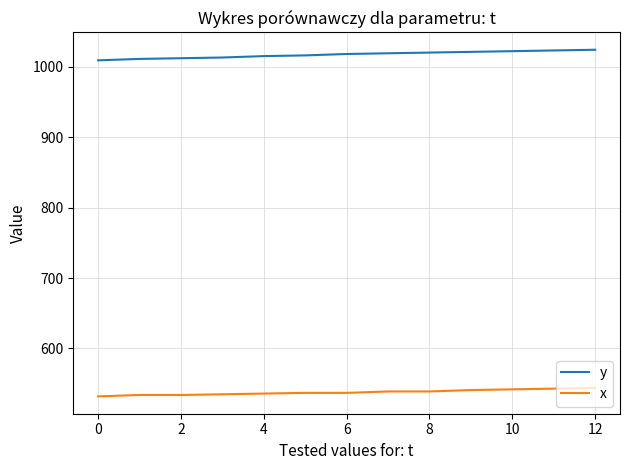

True or false: x and y intersect in this chart.

False